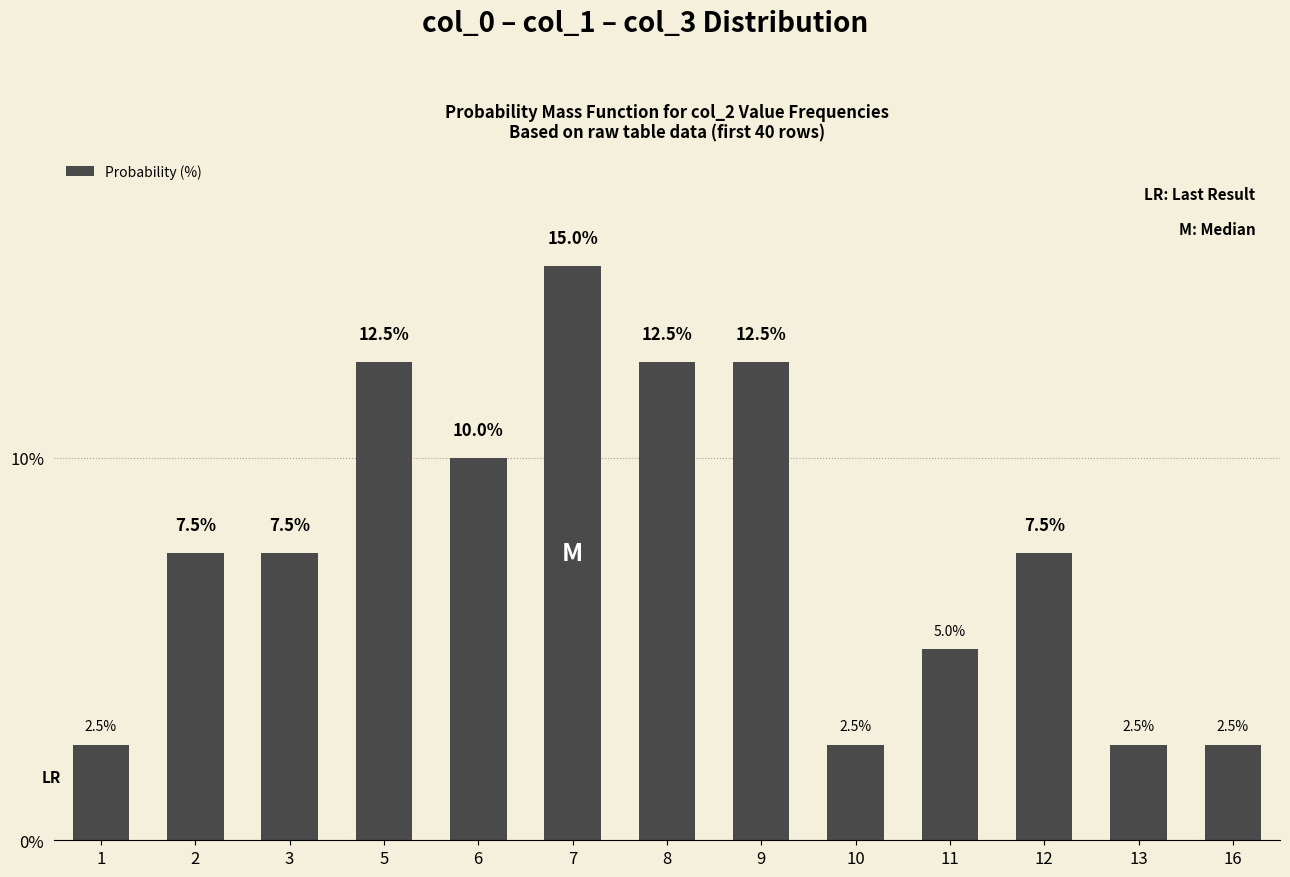

Reading right to left, extract all data points from this chart.

16=2.5	13=2.5	12=7.5	11=5.0	10=2.5	9=12.5	8=12.5	7=15.0	6=10.0	5=12.5	3=7.5	2=7.5	1=2.5